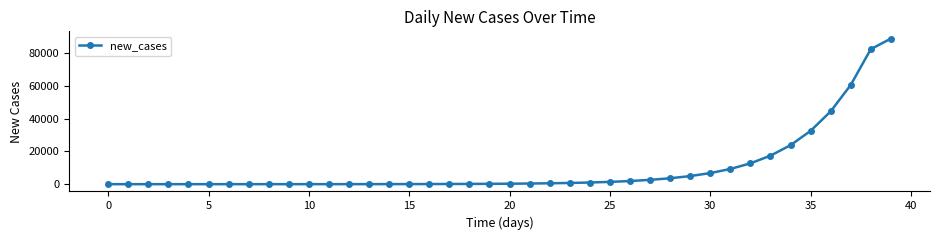

What is the average value?

9922.9